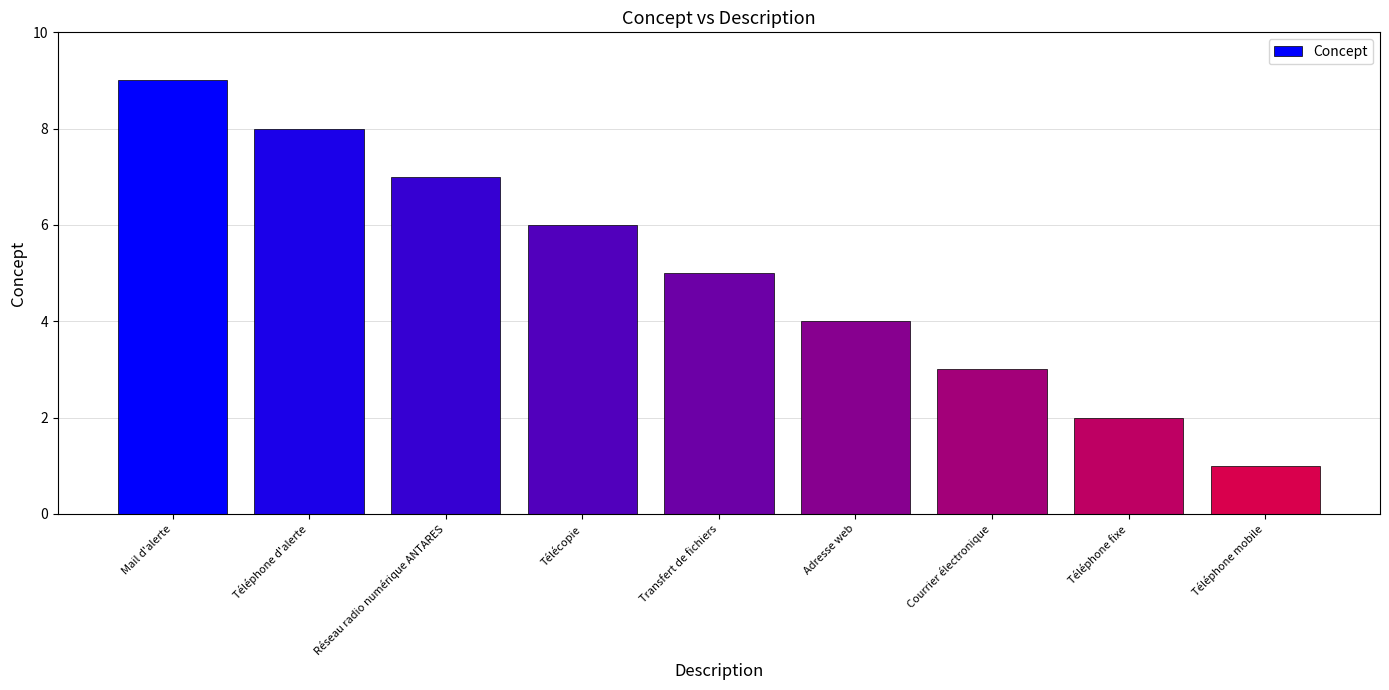

Which category has the lowest value across all series?

Téléphone mobile